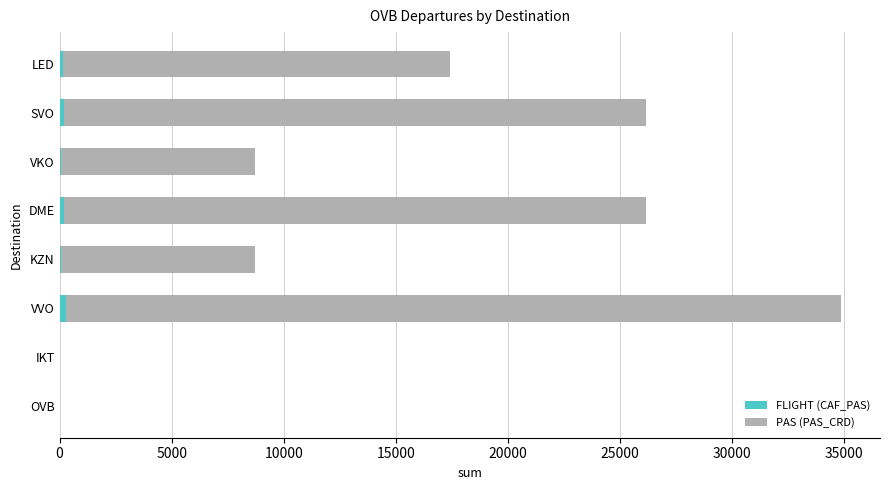

At which category is the sum across all series the highest?

VVO